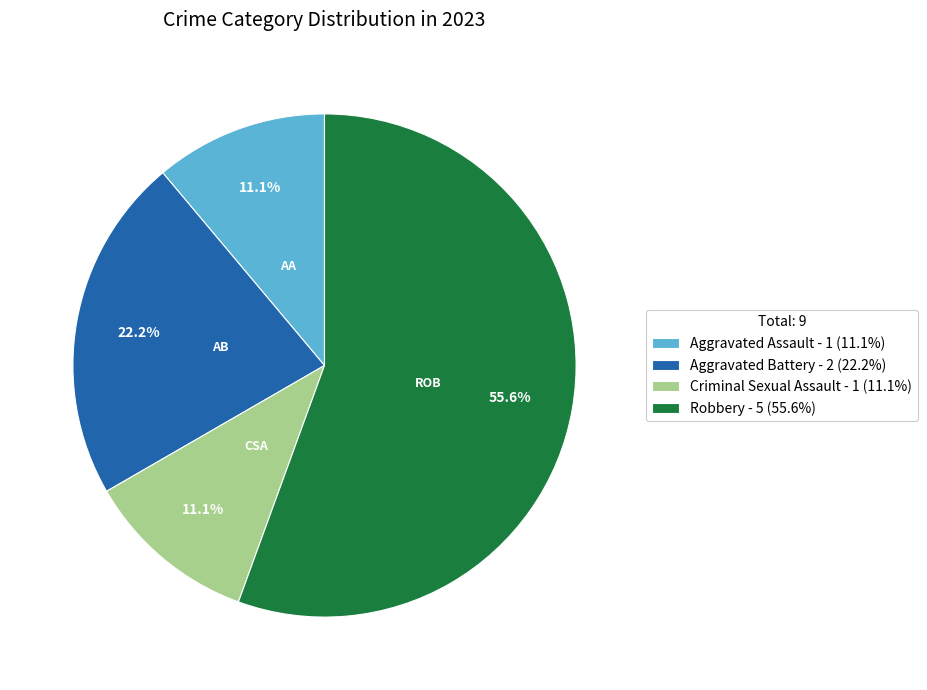

Which category has the biggest portion of the pie?

ROB